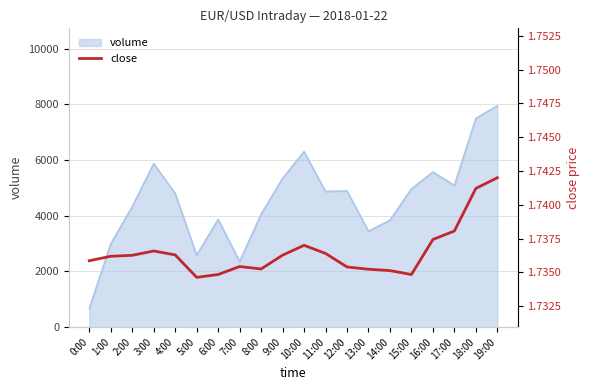

The value at 2:00 is 1.7. True or false?

True